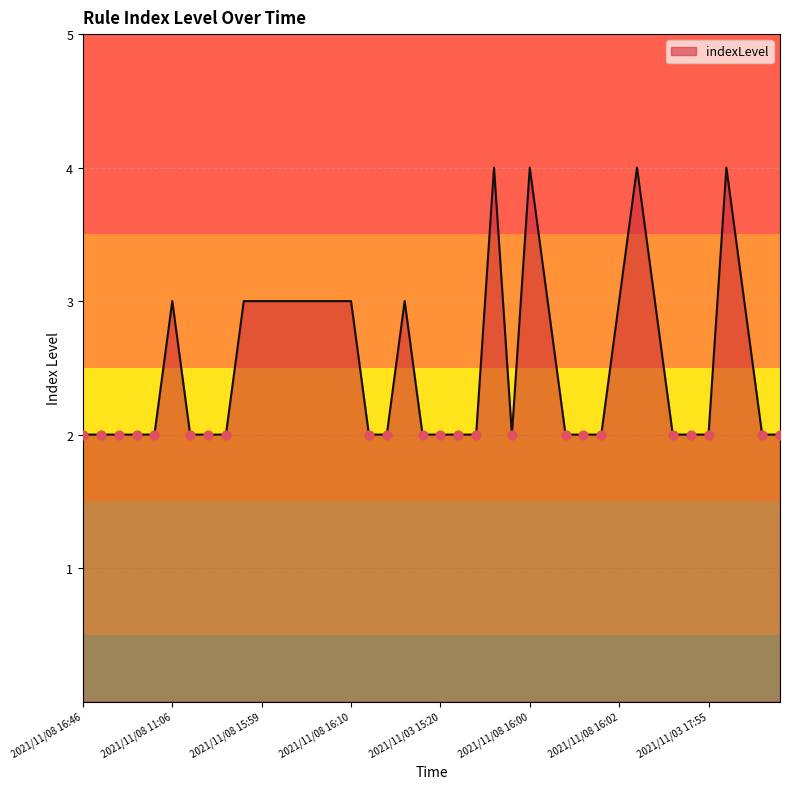

What is the greatest value displayed?

4